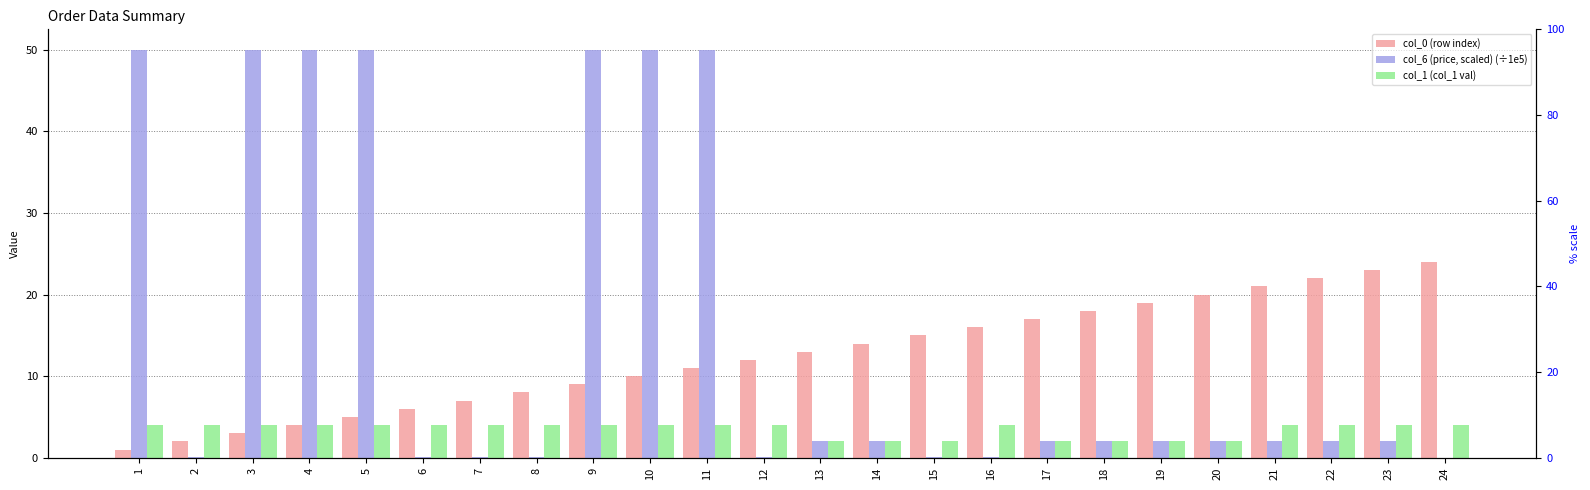

What is the difference between the second highest and minimum values in the col_1 (col_1 val) series?

2.0